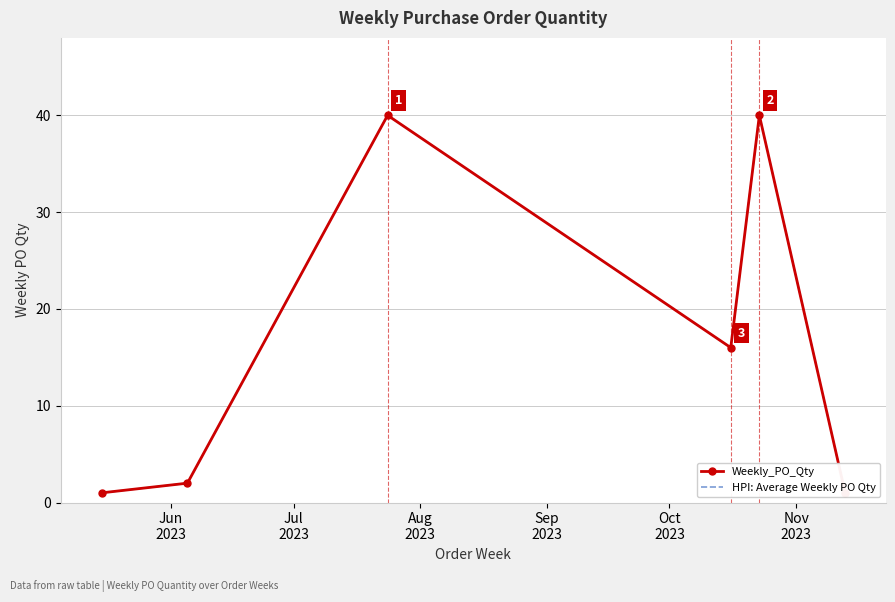

Is it true that Weekly_PO_Qty equals 1 at Nov
2023?

True